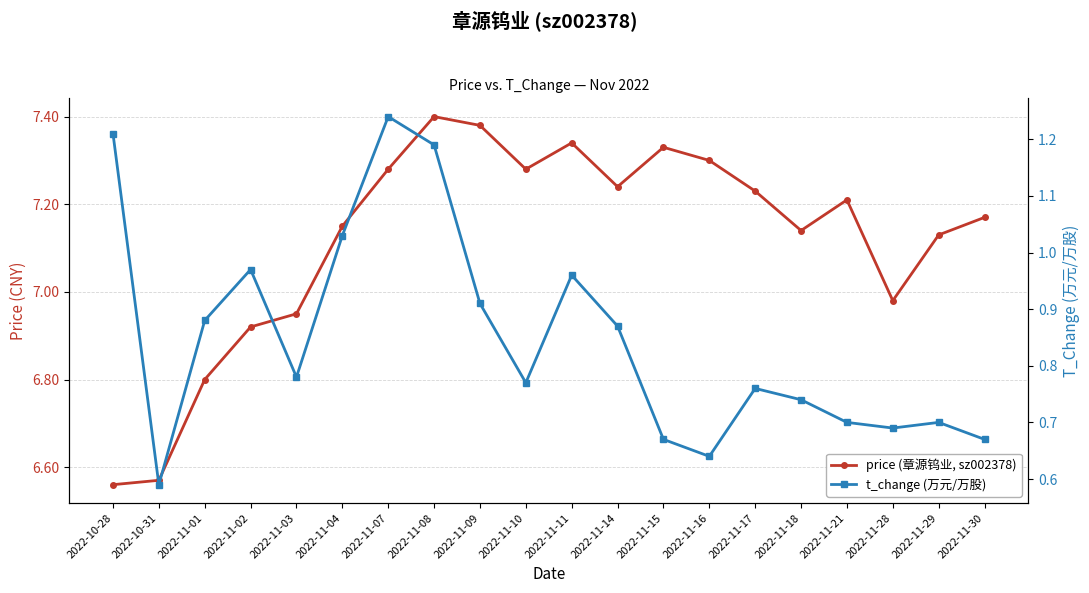

What is the label of the 16th point from the left?

2022-11-18